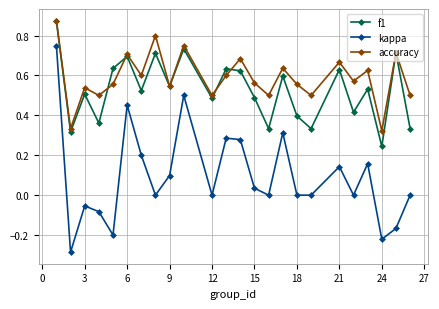

What is the difference between the maximum and minimum values in the kappa series?

1.0